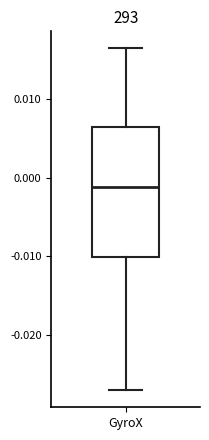

Read this box plot against the y-axis: the position of the median line, the range covered by the box, and the ends of both whiskers. The values are not printed on the chart, so give them approximately, as read against the axis.

median -0.001, box -0.010 to 0.006, whiskers -0.027 to 0.016